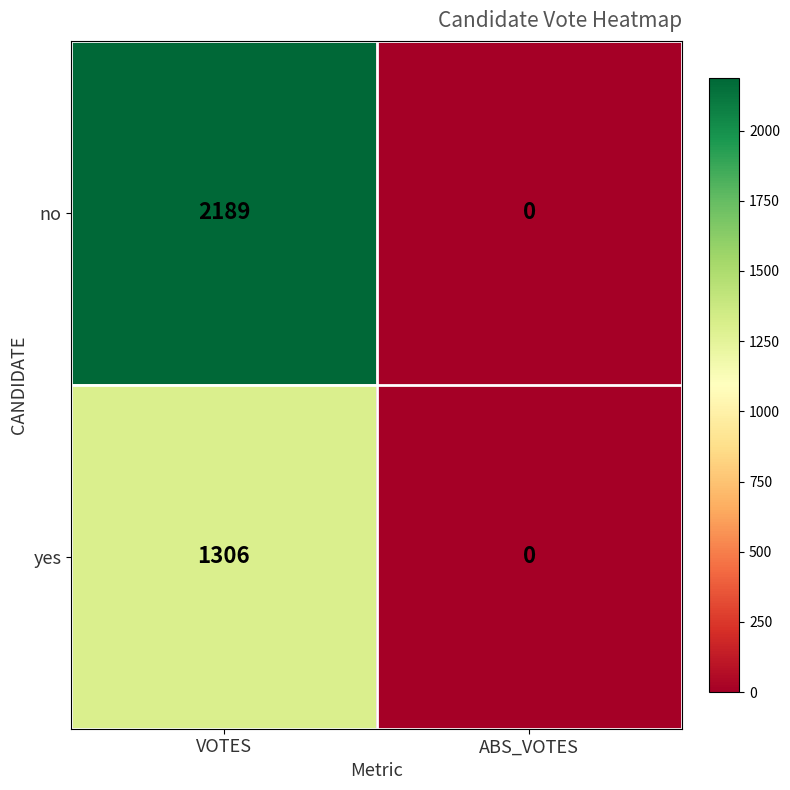

Rank the series at VOTES from lowest to highest value.

yes, no